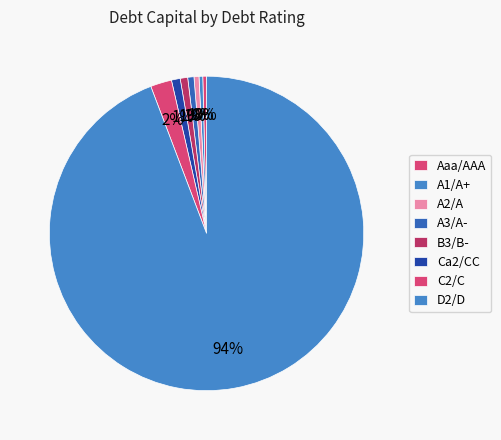

How many slices are in this pie chart?

8